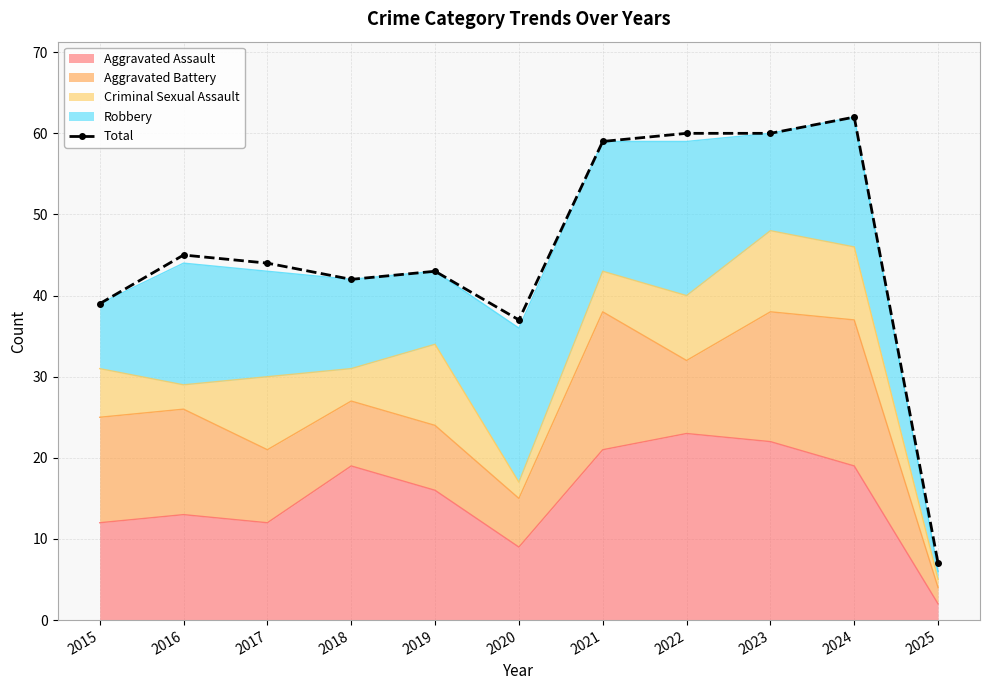

List the labels in order of value, smallest first.

2025, 2020, 2015, 2018, 2019, 2017, 2016, 2021, 2022, 2023, 2024